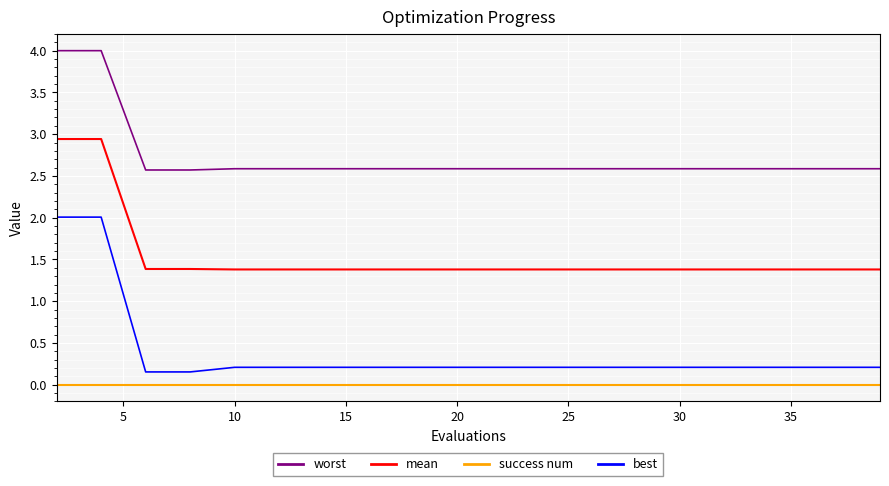

What is the difference between the maximum and minimum values in the best series?

1.9